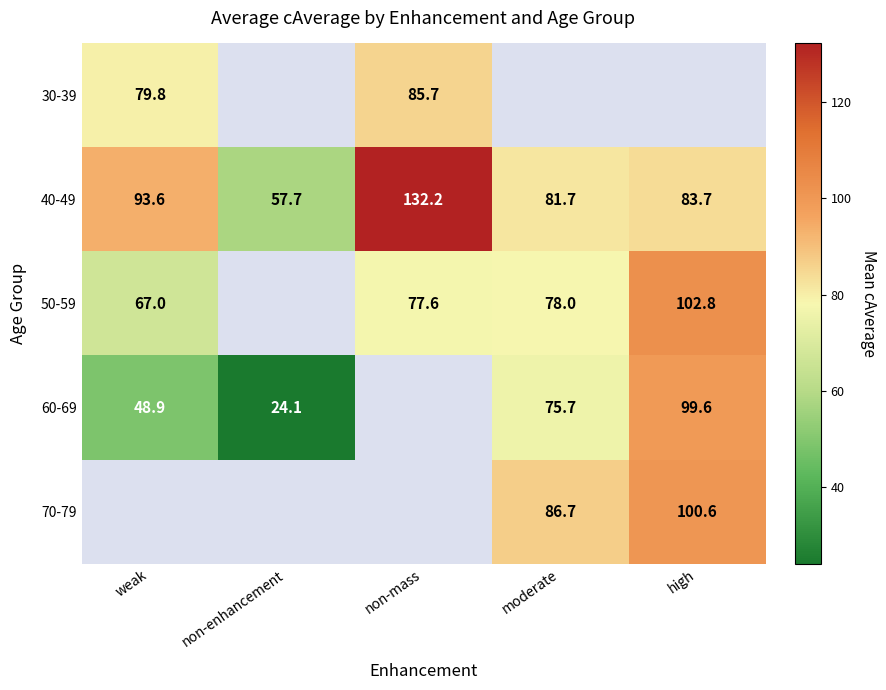

Where is 40-49 nearest to the value 94?

weak